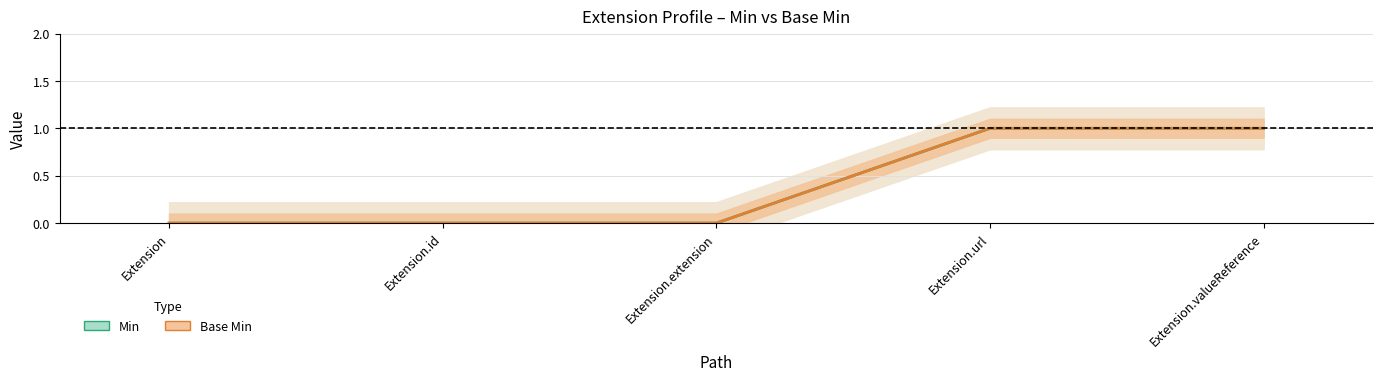

How many values in the Min series exceed 0?

2